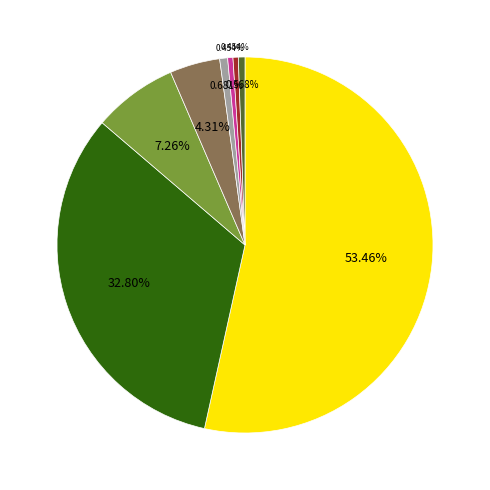

Count the number of slices in the pie.

8